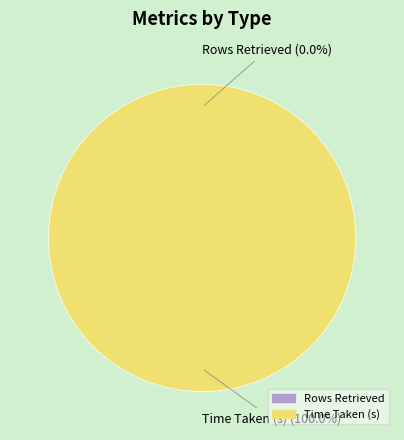

To the nearest percent, what is the average slice percentage?

50%